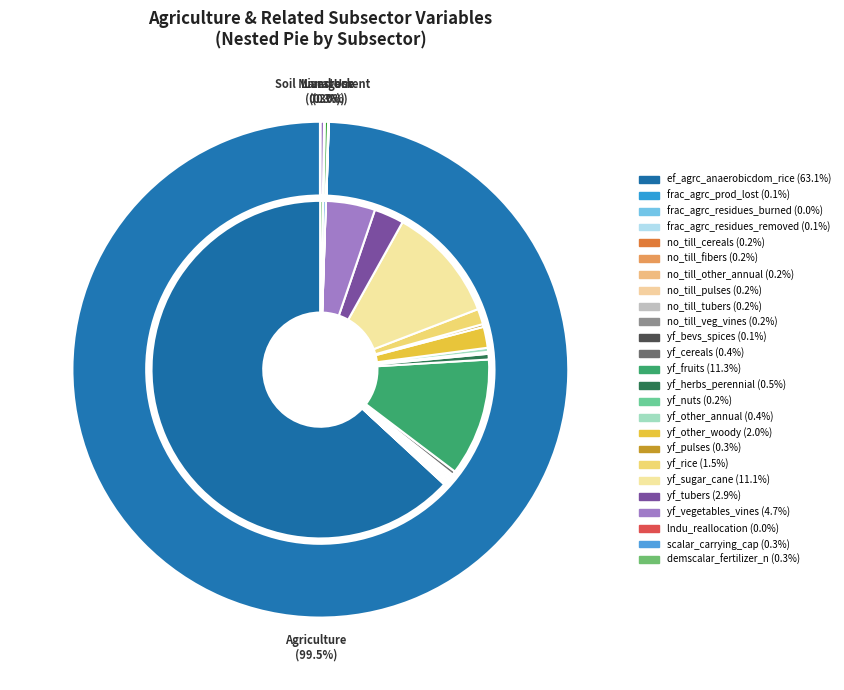

True or false: yf_agrc_tubers_tonne_ha accounts for 1% of the total.

False